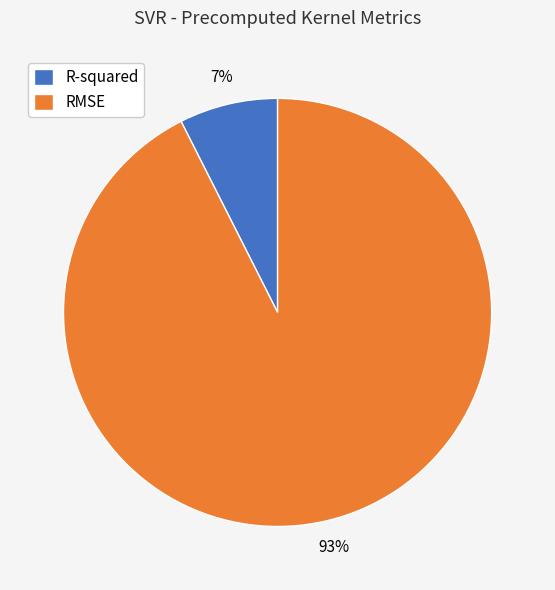

How many segments does this pie chart have?

2